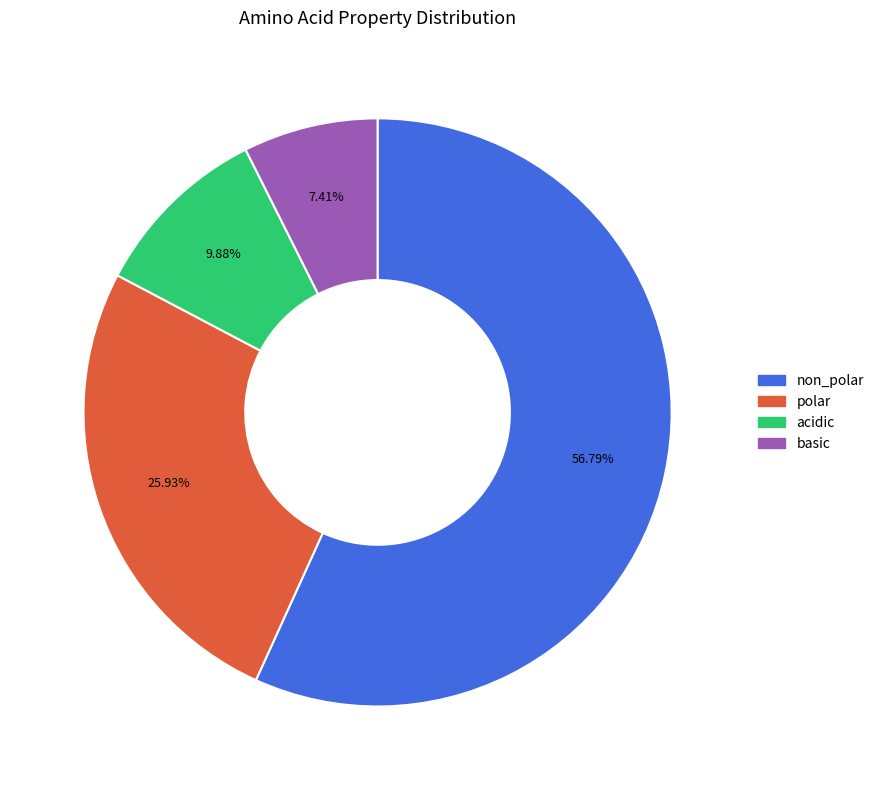

Which category accounts for the majority?

non_polar